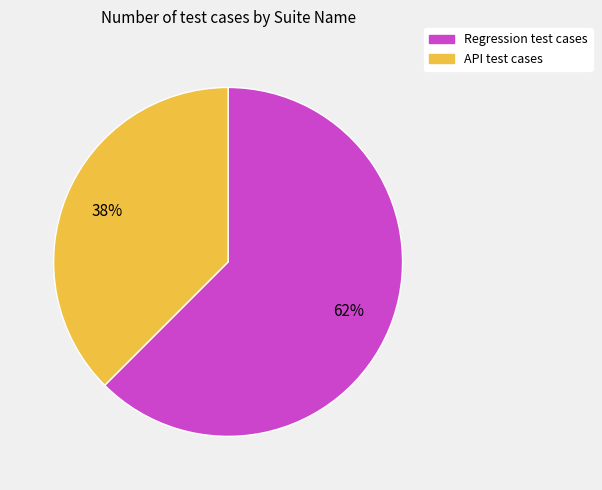

Approximately how many times larger is the value at API compared to Regression?

0.6